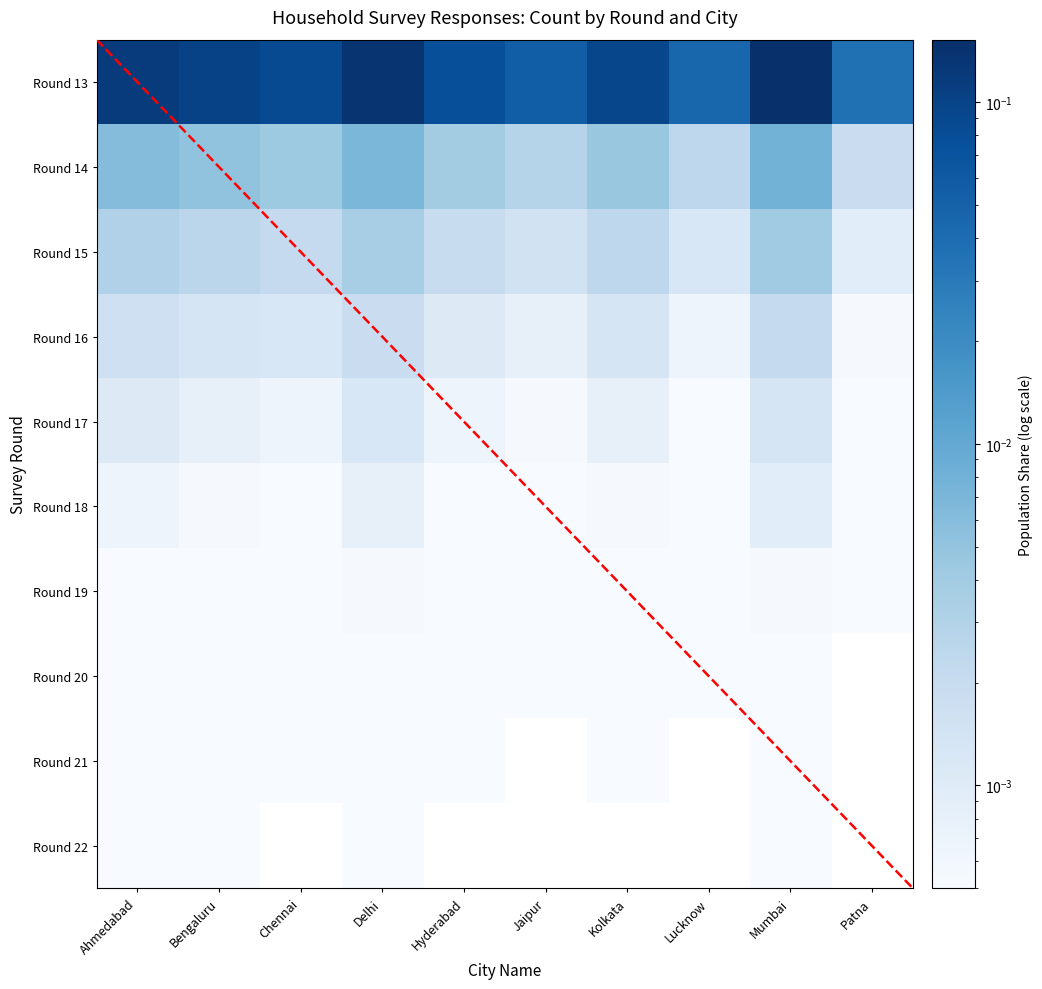

At which category does the chart reach its peak across all series?

Mumbai